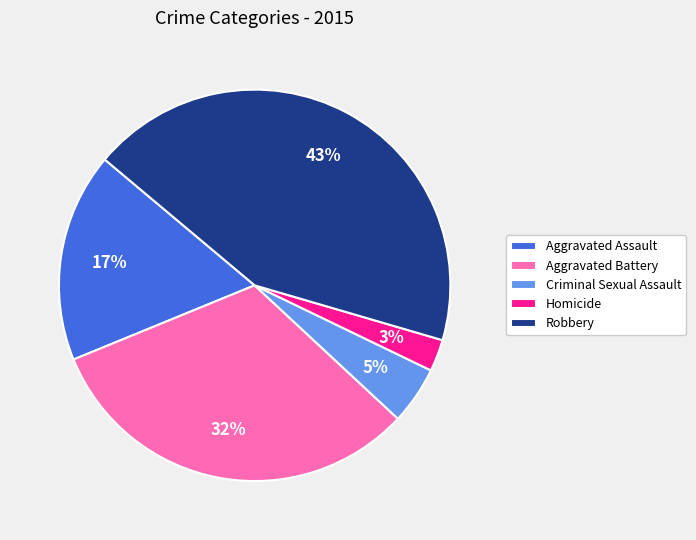

To the nearest percent, what is the difference between the Robbery and Aggravated Assault slice percentages?

26%